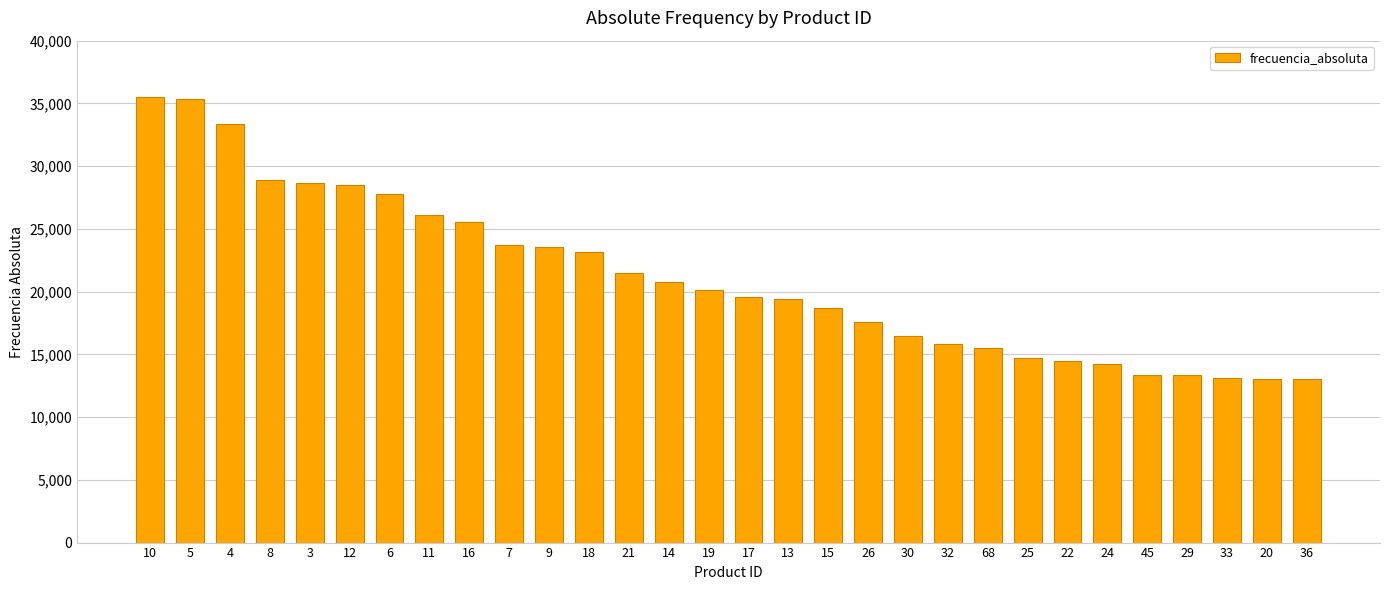

What is the change in value from 16 to 15?

-6815